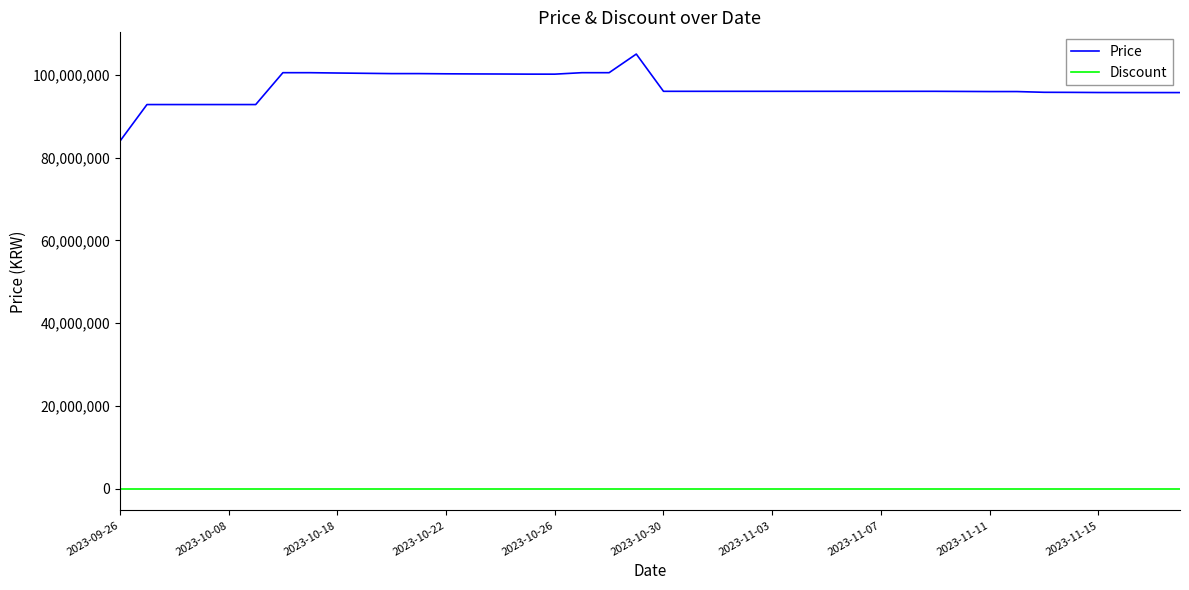

How many categories are shown in the chart?

40